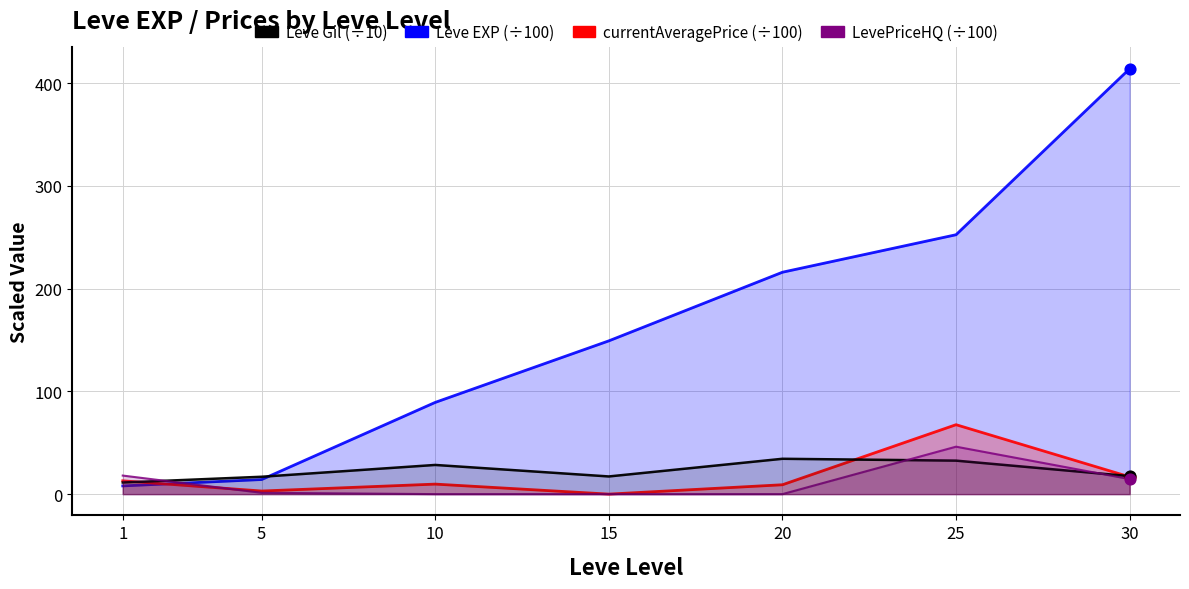

Which series has the widest spread of Y values?

Leve EXP (÷100)